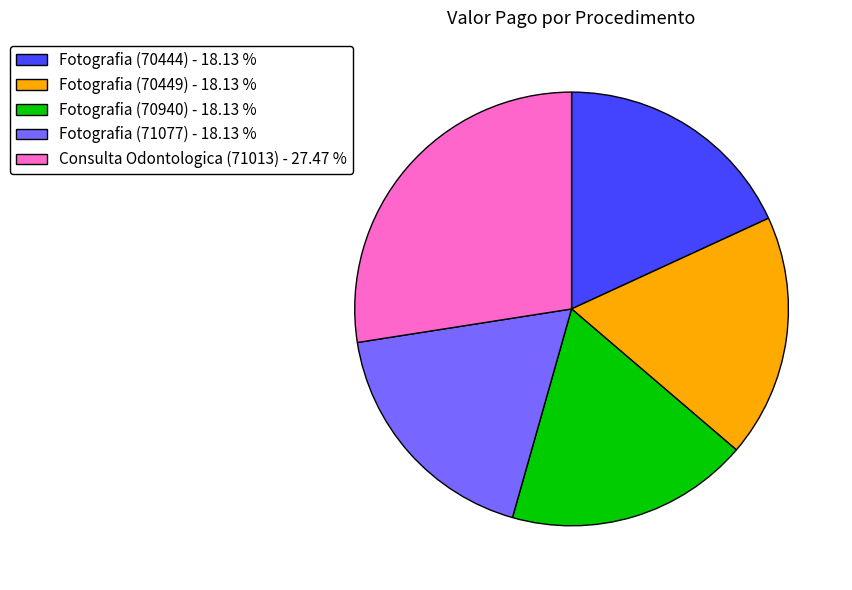

Is there any slice that represents more than half of the pie?

No